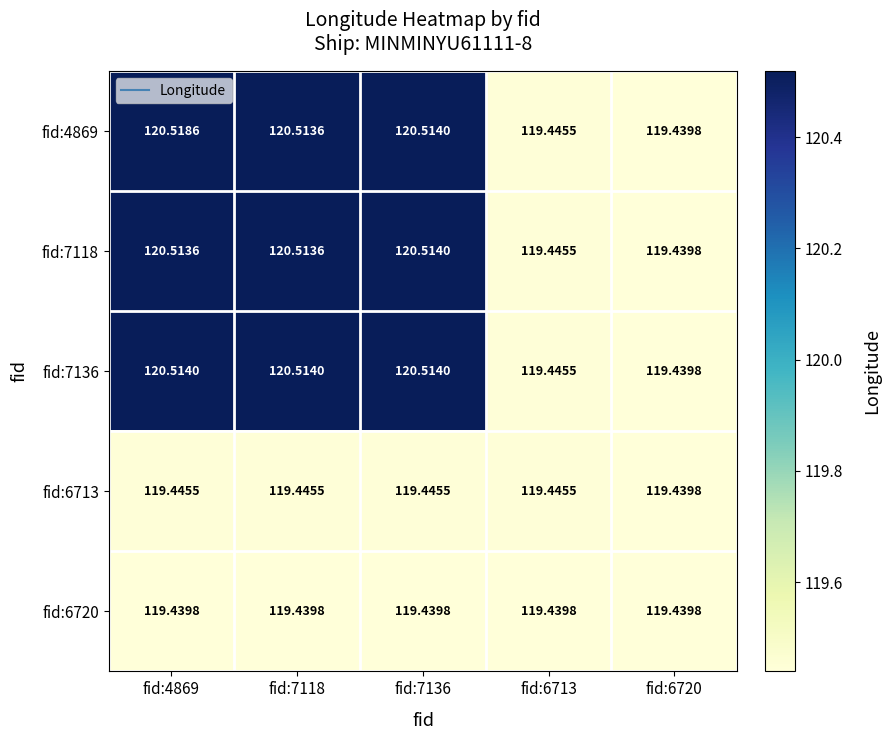

Reading left to right, extract all data points from this chart.

fid:4869: fid:4869=120.5	fid:7118=120.5	fid:7136=120.5	fid:6713=119.4	fid:6720=119.4
fid:7118: fid:4869=120.5	fid:7118=120.5	fid:7136=120.5	fid:6713=119.4	fid:6720=119.4
fid:7136: fid:4869=120.5	fid:7118=120.5	fid:7136=120.5	fid:6713=119.4	fid:6720=119.4
fid:6713: fid:4869=119.4	fid:7118=119.4	fid:7136=119.4	fid:6713=119.4	fid:6720=119.4
fid:6720: fid:4869=119.4	fid:7118=119.4	fid:7136=119.4	fid:6713=119.4	fid:6720=119.4